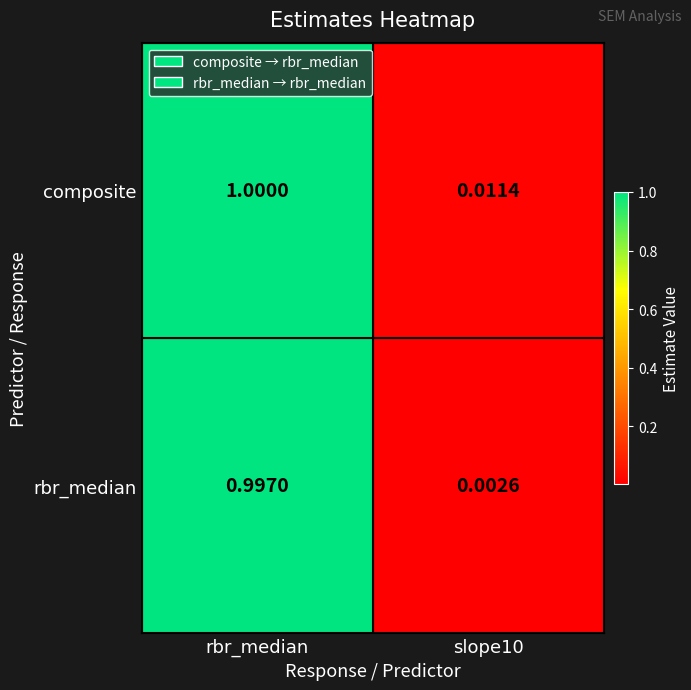

At which category does the chart reach its peak across all series?

rbr_median